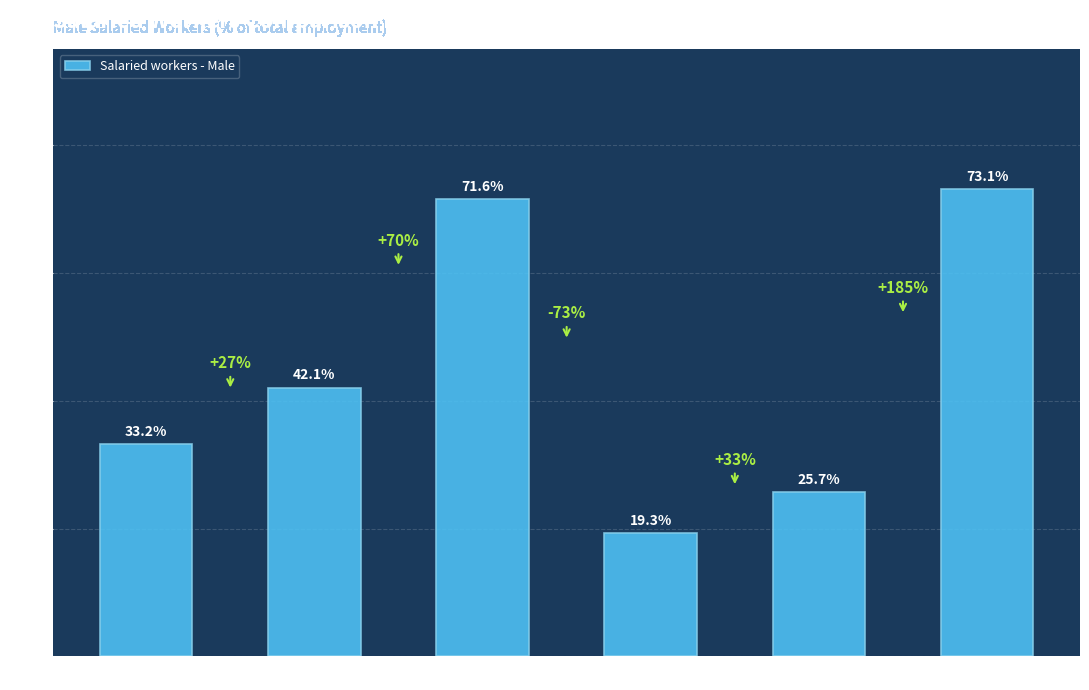

Where is the data nearest to the value 46?

BGD 2005